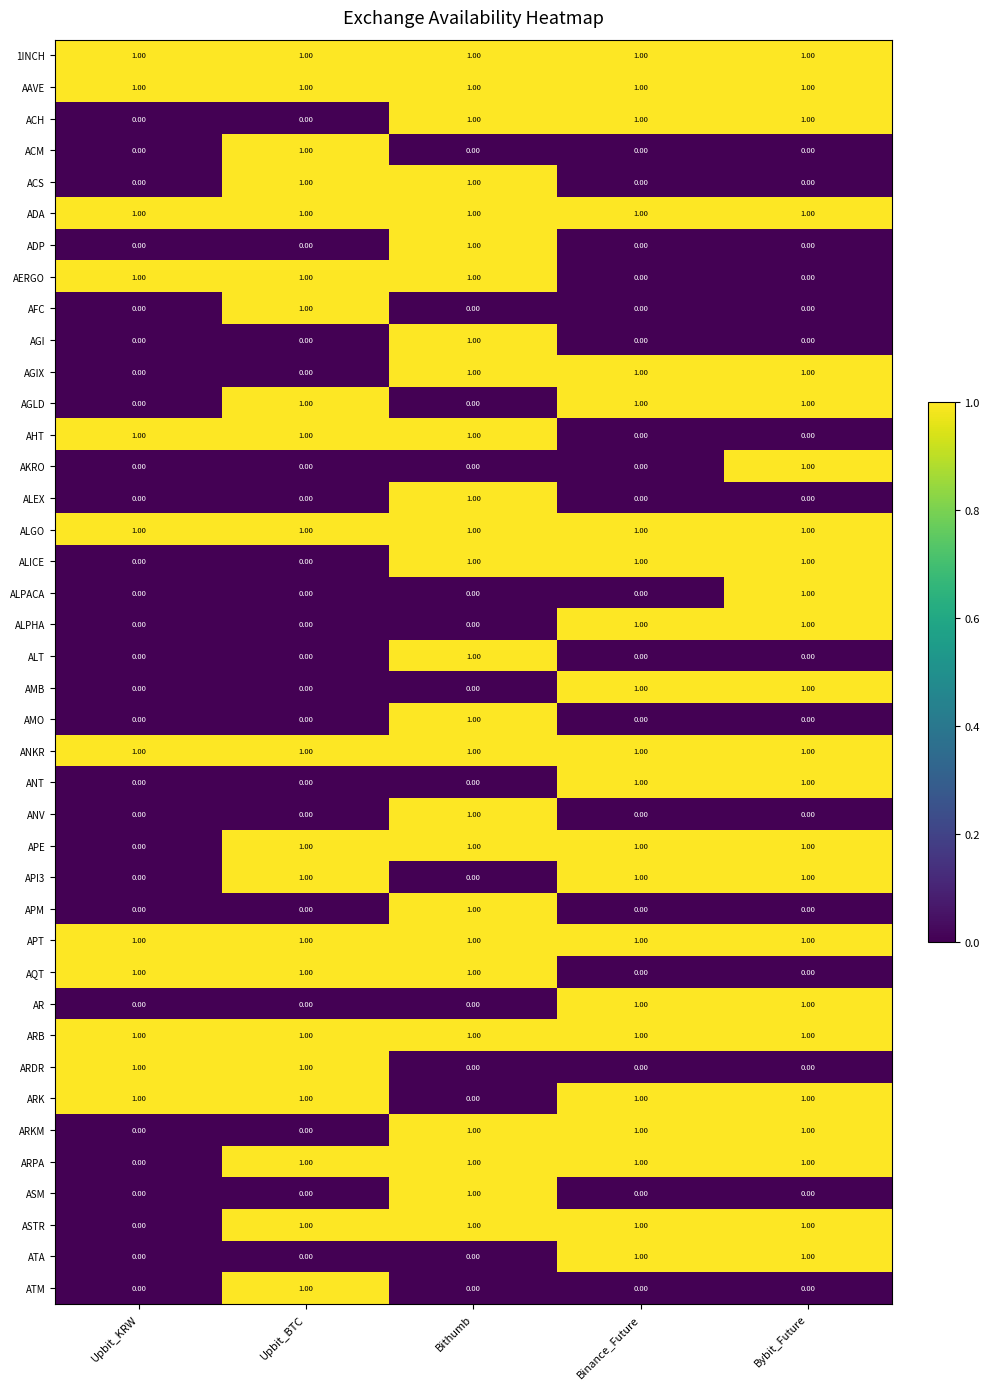

At how many categories does at least one series exceed 0?

5